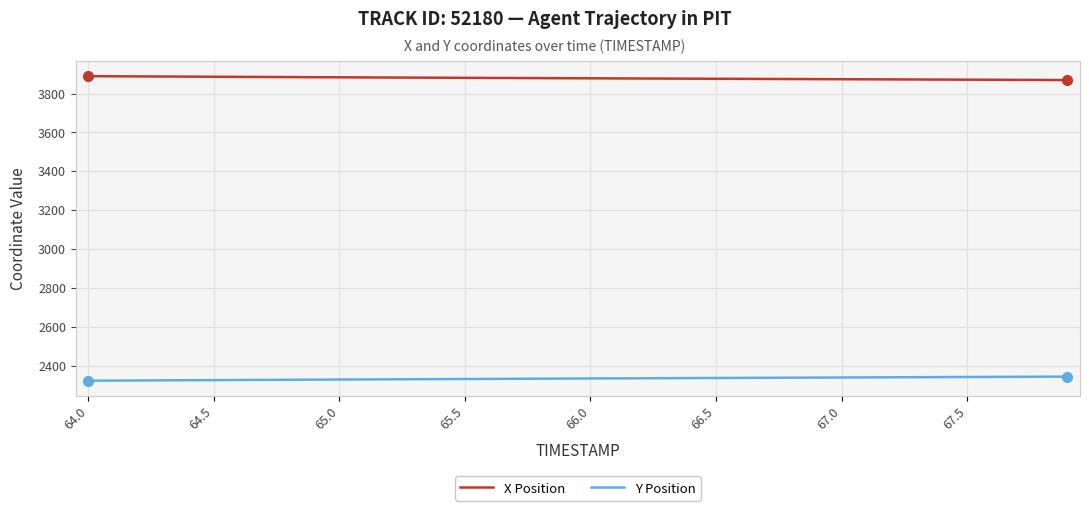

Rank the series by their maximum value, from highest to lowest.

X Position, Y Position